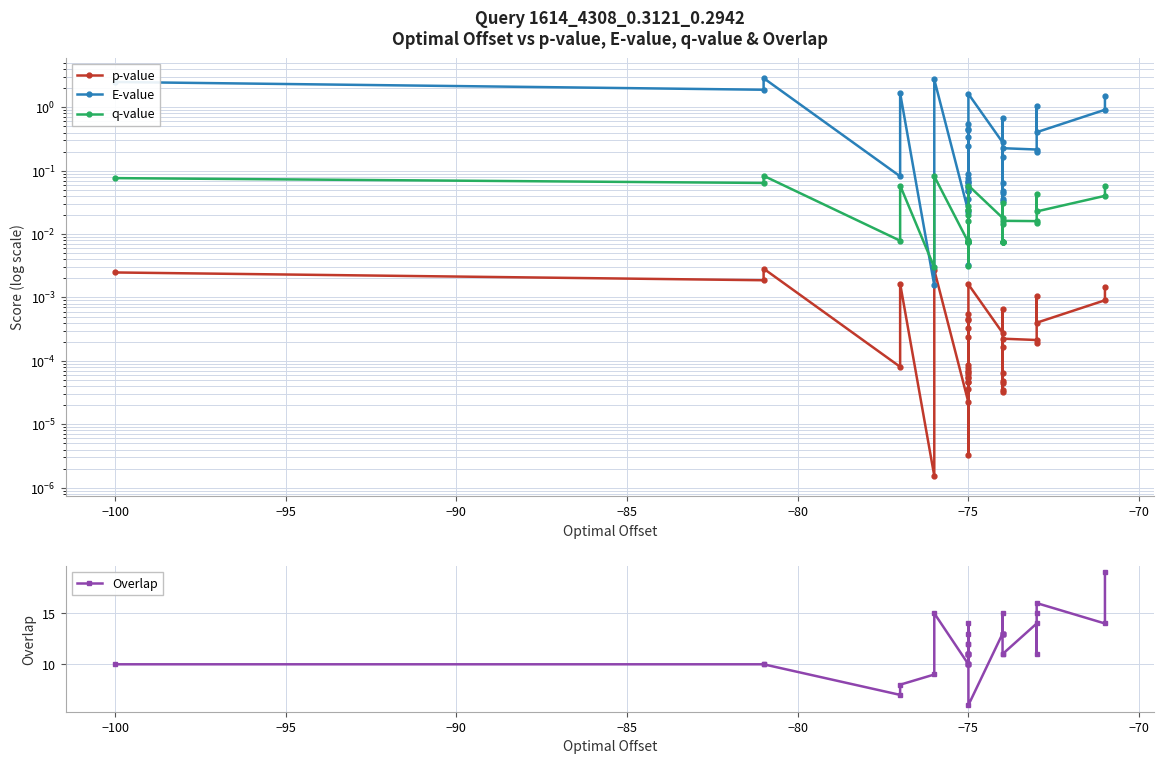

How many interior local valleys does the E-value series have?

13